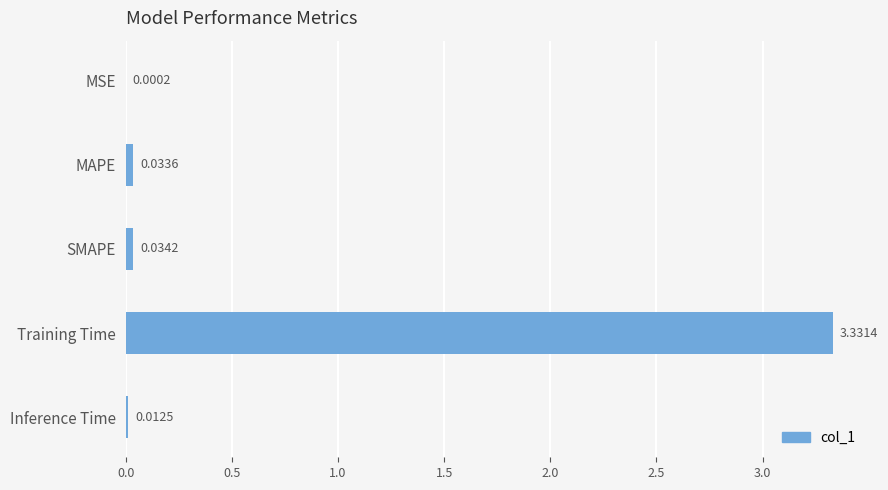

Between MAPE and Inference Time, which is larger?

MAPE